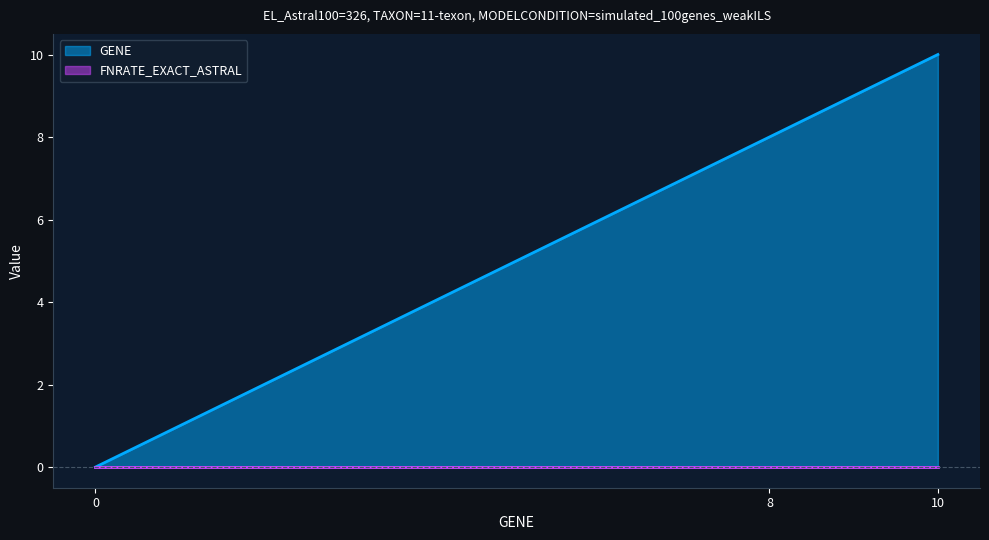

Reading left to right, list all the values displayed in this chart.

0=0	8=8	10=10